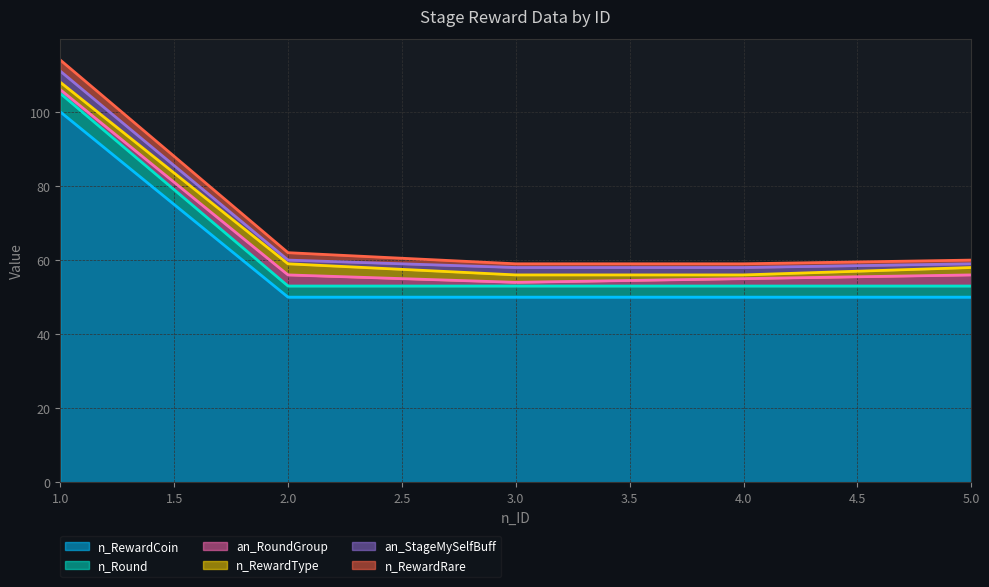

Reading right to left, extract all data points from this chart.

an_RoundGroup: 3	2	1	3	1
n_RewardRare: 1	1	1	2	3
n_Round: 3	3	3	3	5
n_RewardCoin: 50	50	50	50	100
n_RewardType: 2	1	2	3	2
an_StageMySelfBuff: 1	2	2	1	3